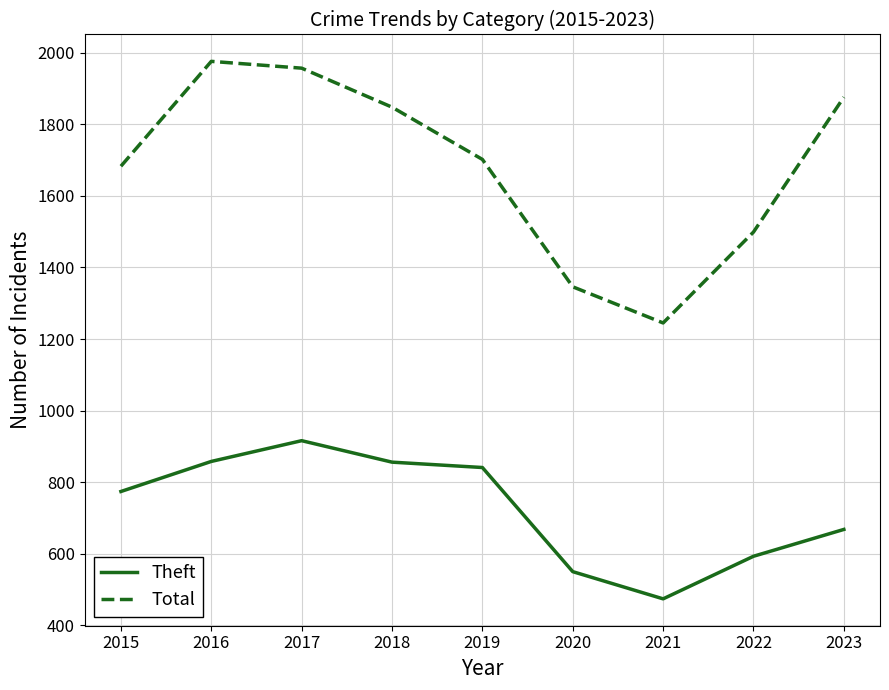

True or false: Theft has more than 2 points higher than both neighbors.

False